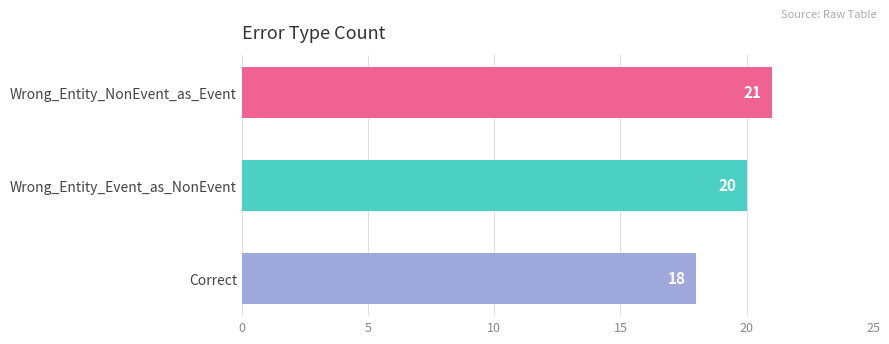

Between Wrong_Entity_Event_as_NonEvent and Correct, which is larger?

Wrong_Entity_Event_as_NonEvent